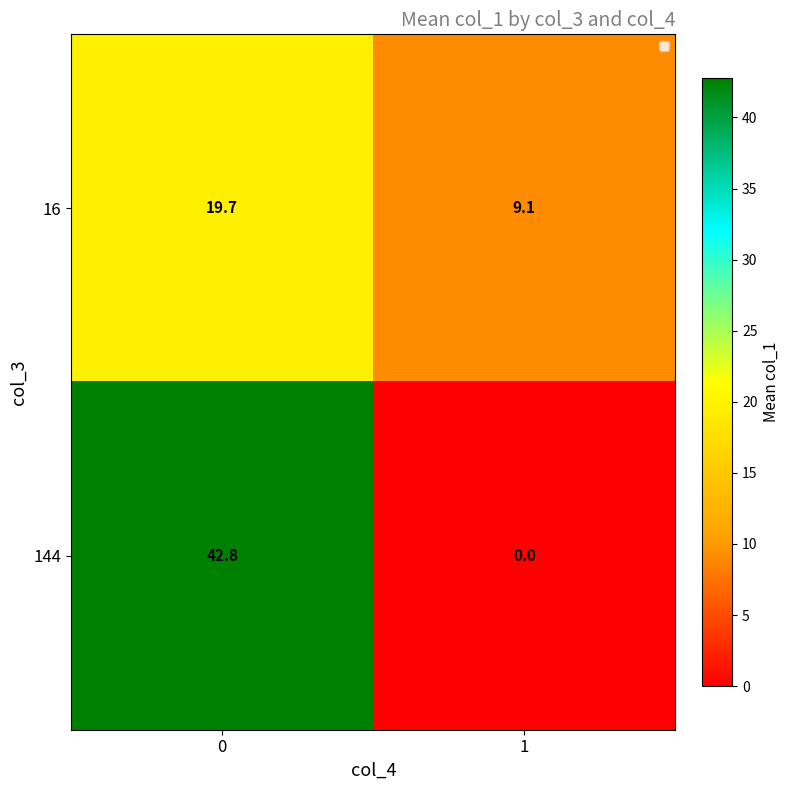

Reading right to left, extract all data points from this chart.

16: 1=9.1	0=19.7
144: 1=0.0	0=42.8